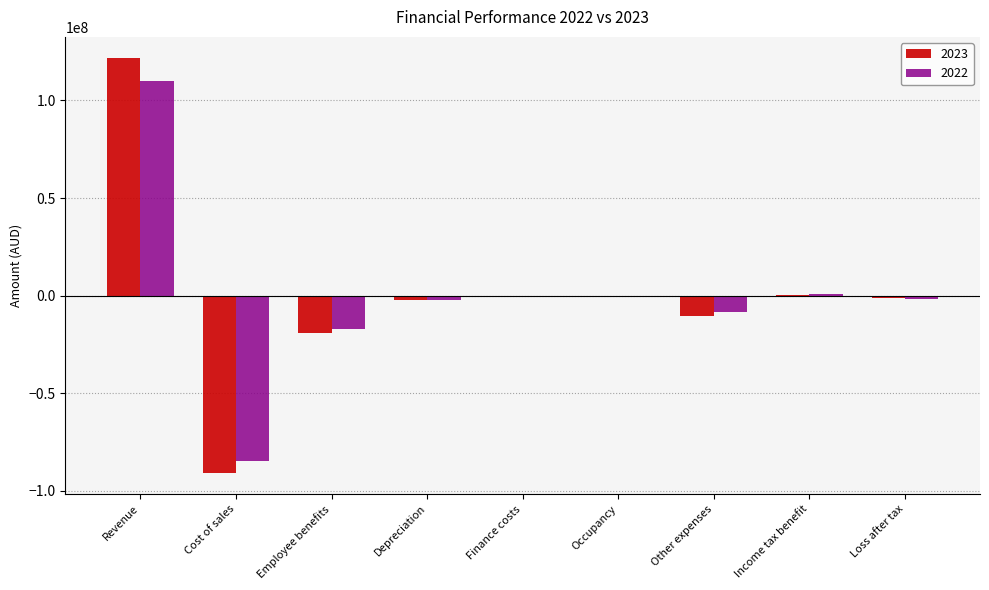

Which category has the highest value across all series?

Revenue